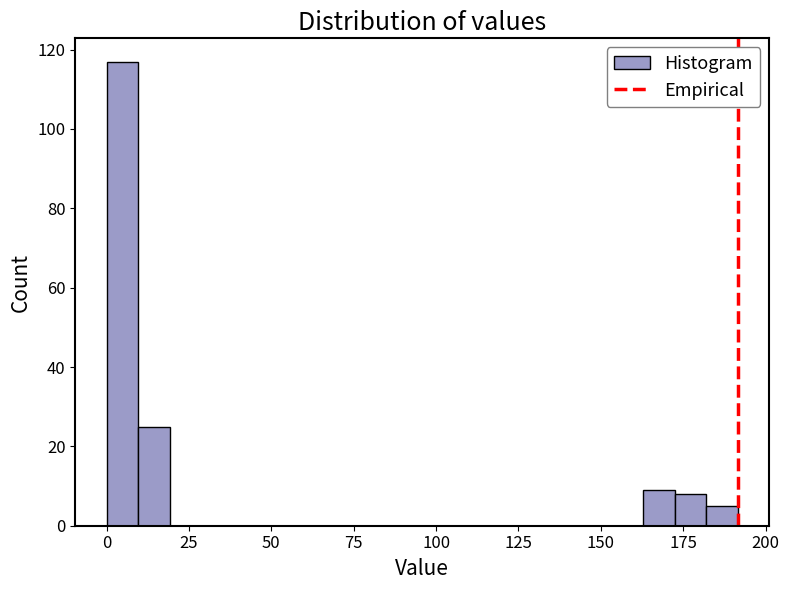

Read against the x-axis, roughly where is the centre of the tallest bar?

5